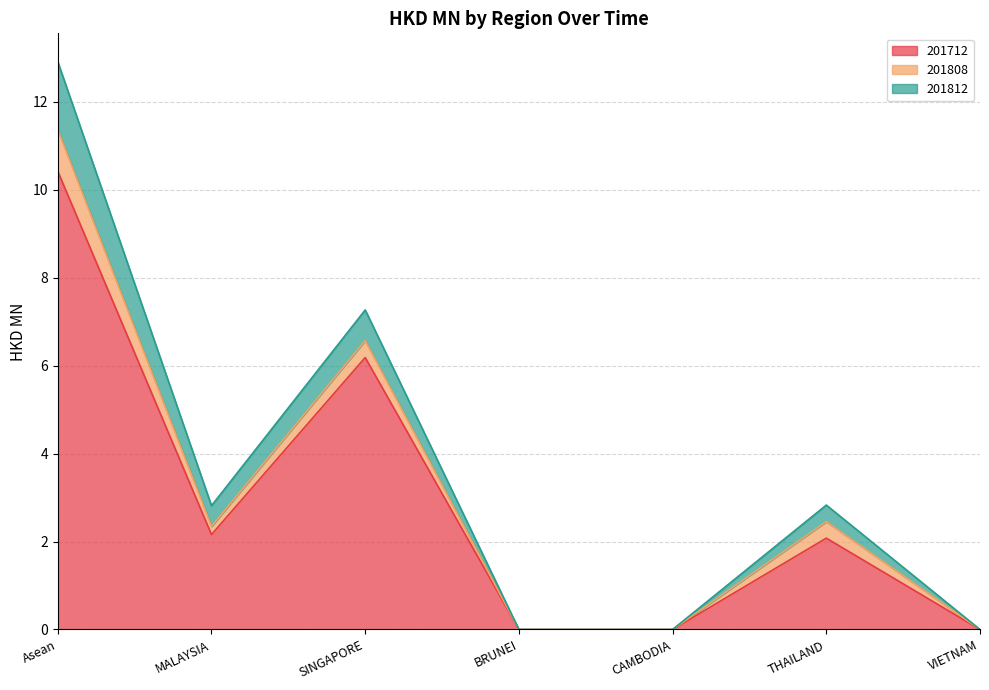

What is the maximum value for 201812?

12.9